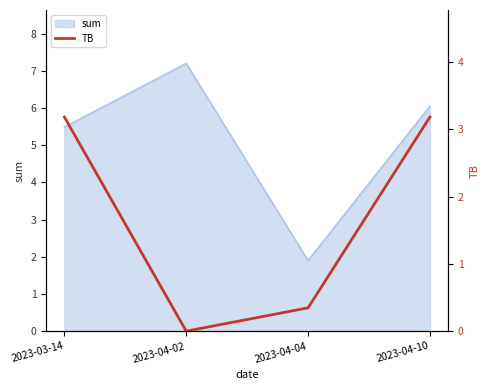

The value of sum at 2023-04-02 is 10.4. True or false?

False